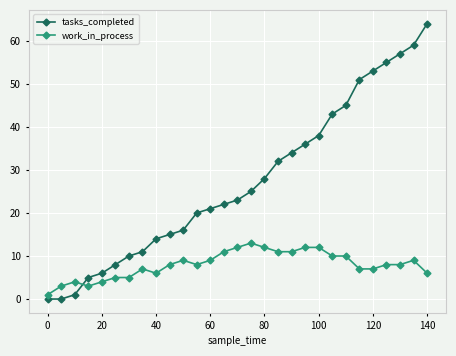

What is the highest value of the work_in_process series?

13